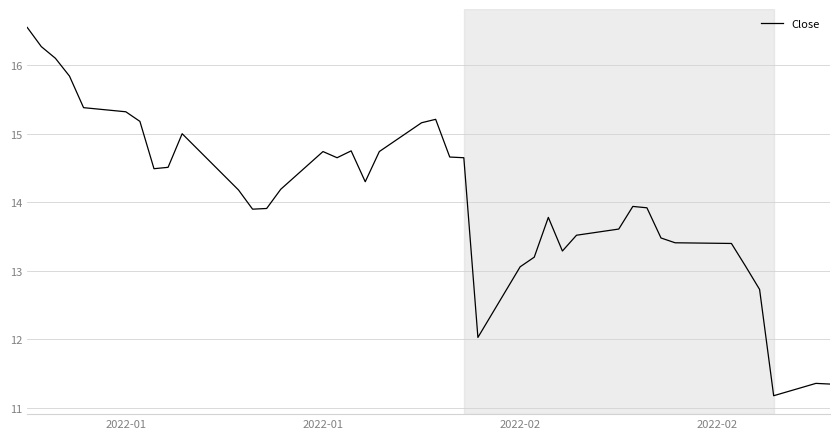

What is the average value?

14.1